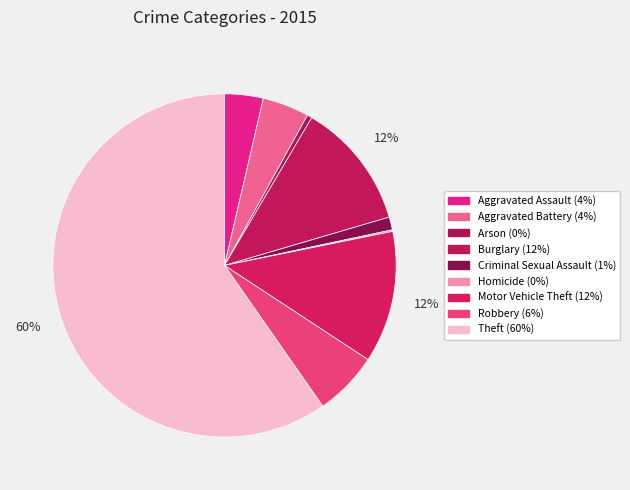

Combined, what portion of the pie is Aggravated Battery and Burglary?

16.4%